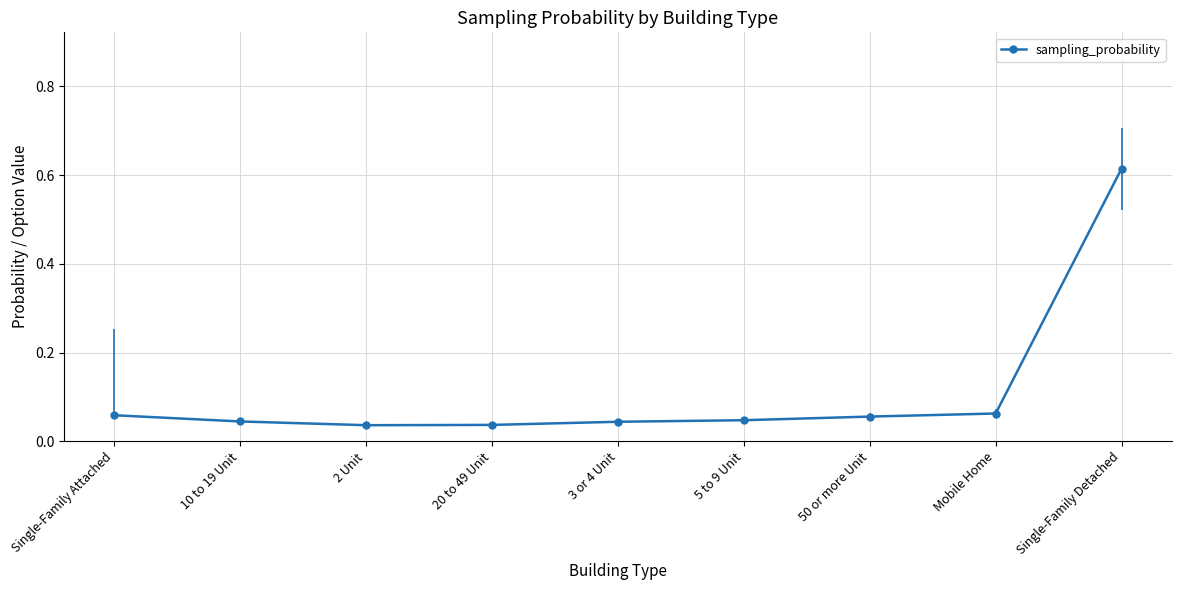

Between Single-Family Attached and Single-Family Detached, which is larger?

Single-Family Detached